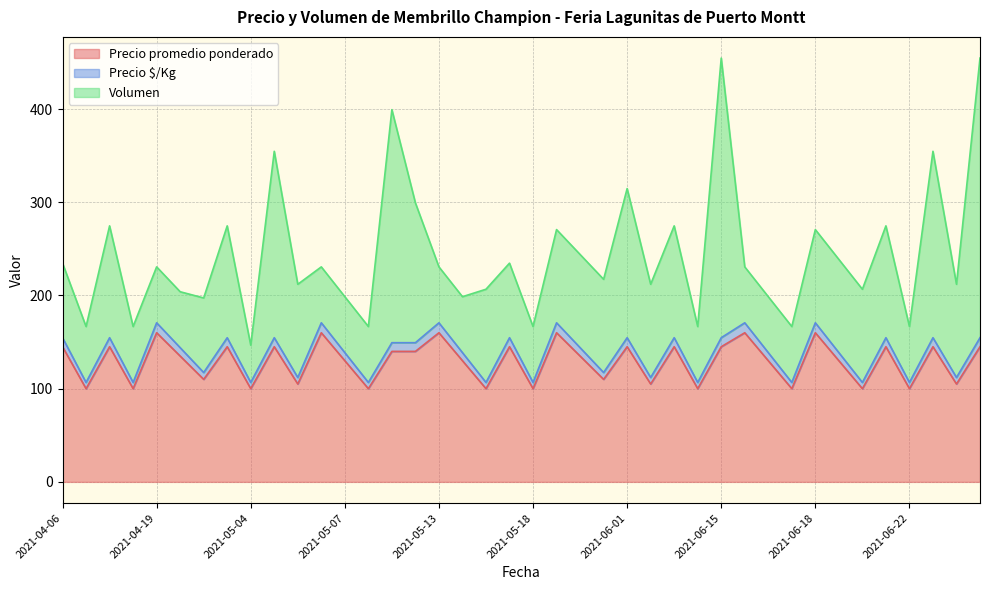

What is the minimum value for Precio promedio ponderado?

100.0